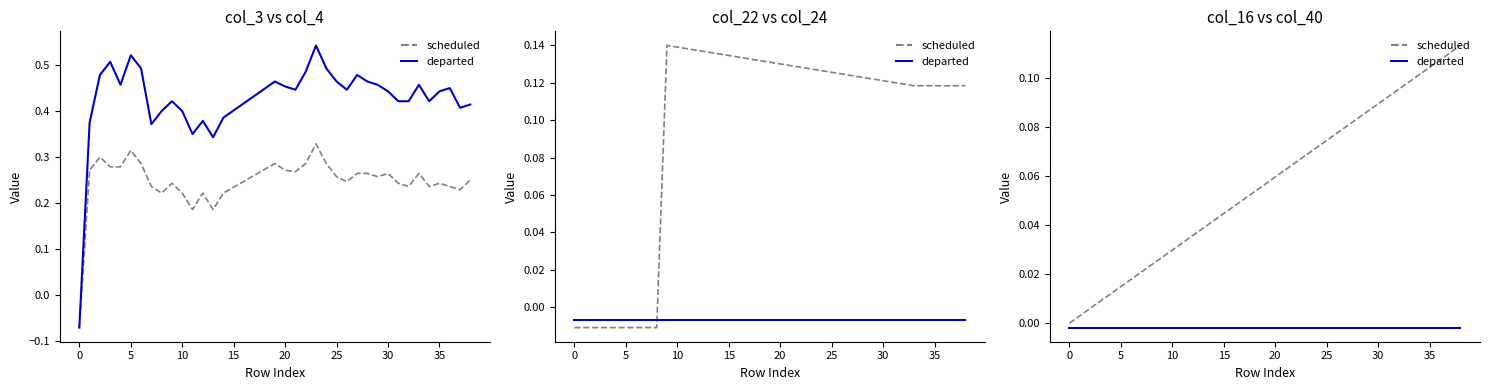

Rank the series at 18 from highest to lowest value.

scheduled, departed